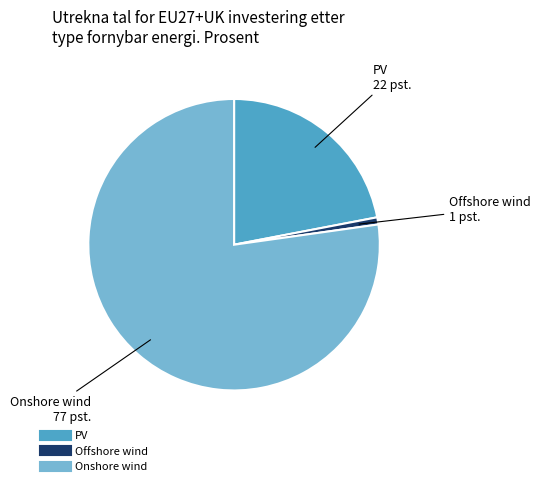

What is the ratio of the value at PV to the value at Offshore wind?

27.8